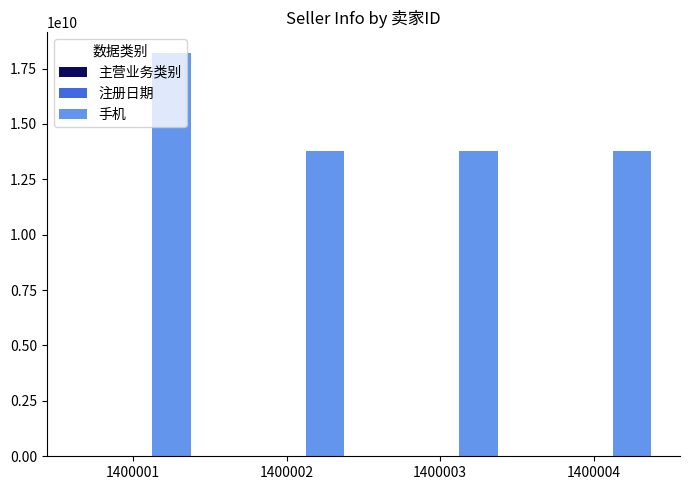

What is the greatest value displayed?

18221883770